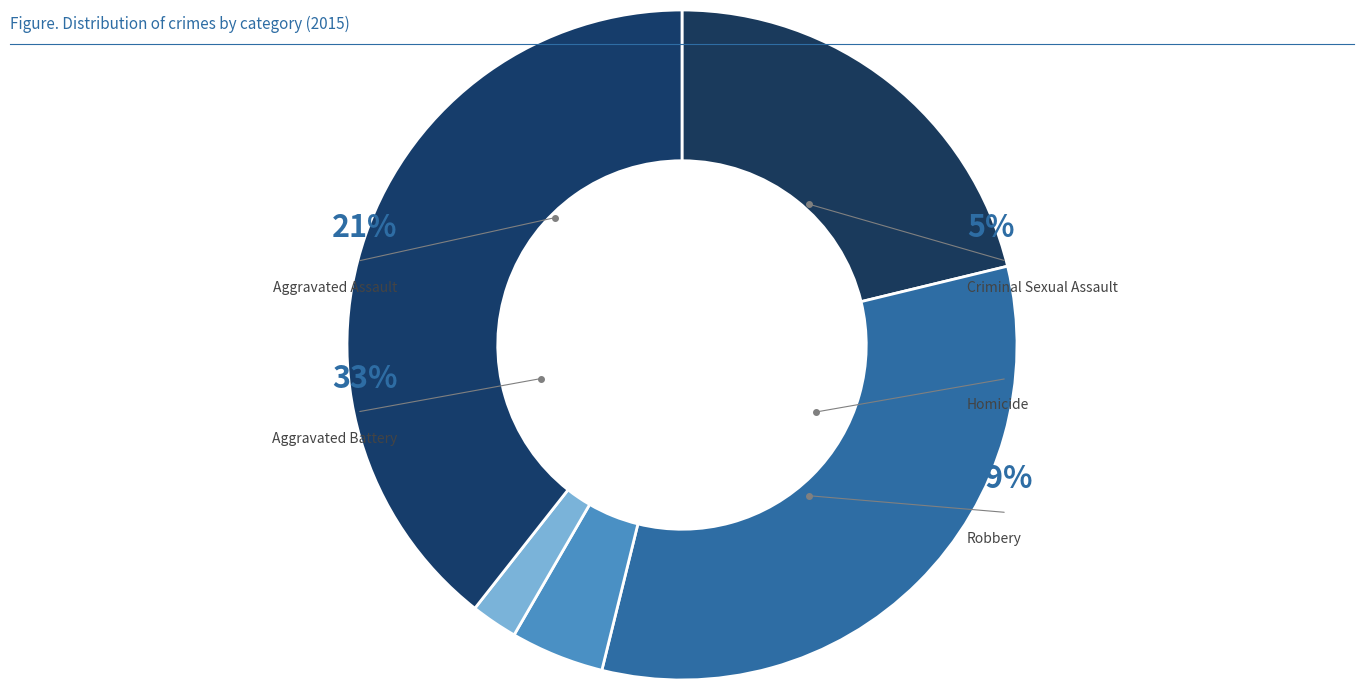

What percentage do Homicide and Aggravated Assault together represent?

23.5%